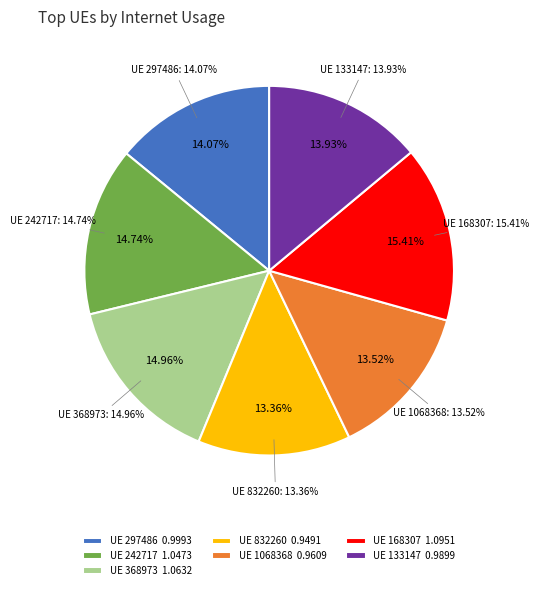

To the nearest percent, what percentage of the pie is 242717?

15%